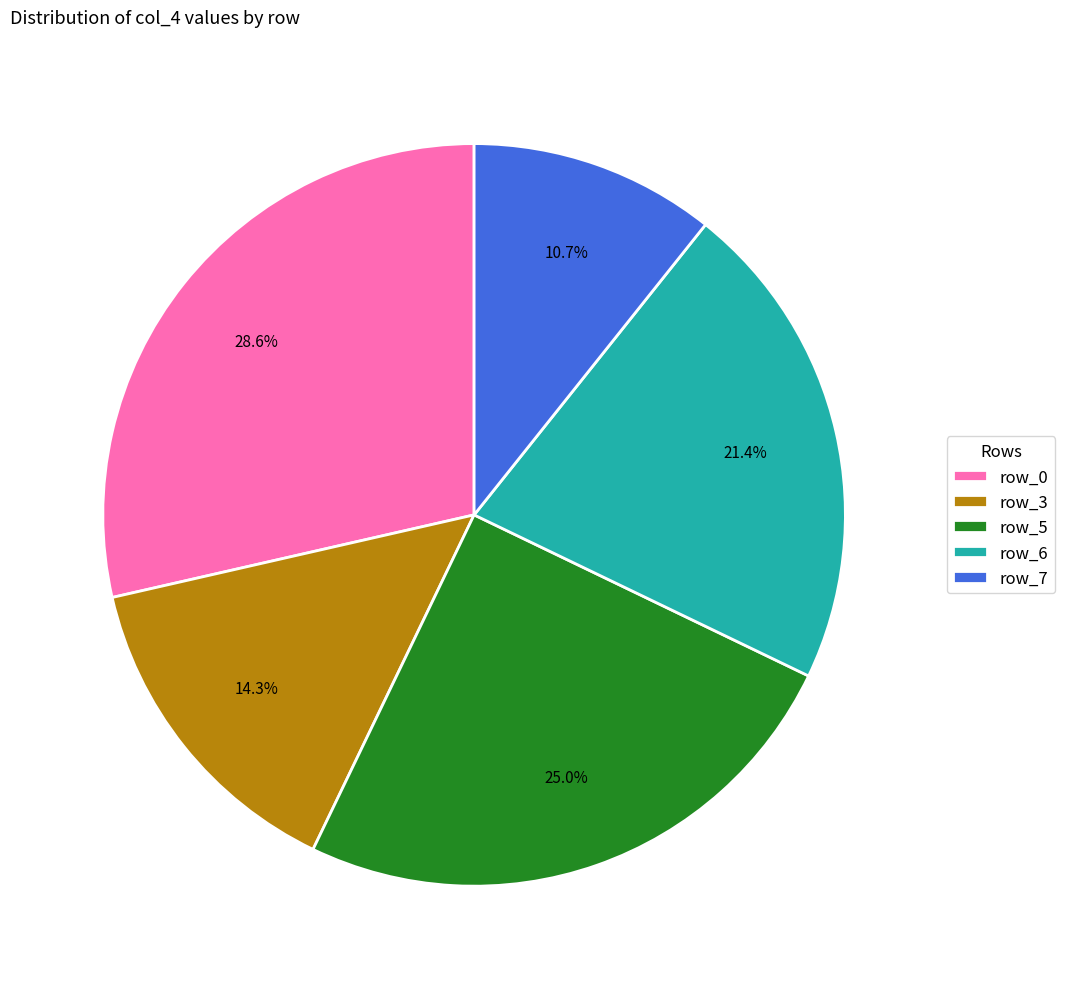

What percentage is the row_5 slice, to the nearest percent?

25%